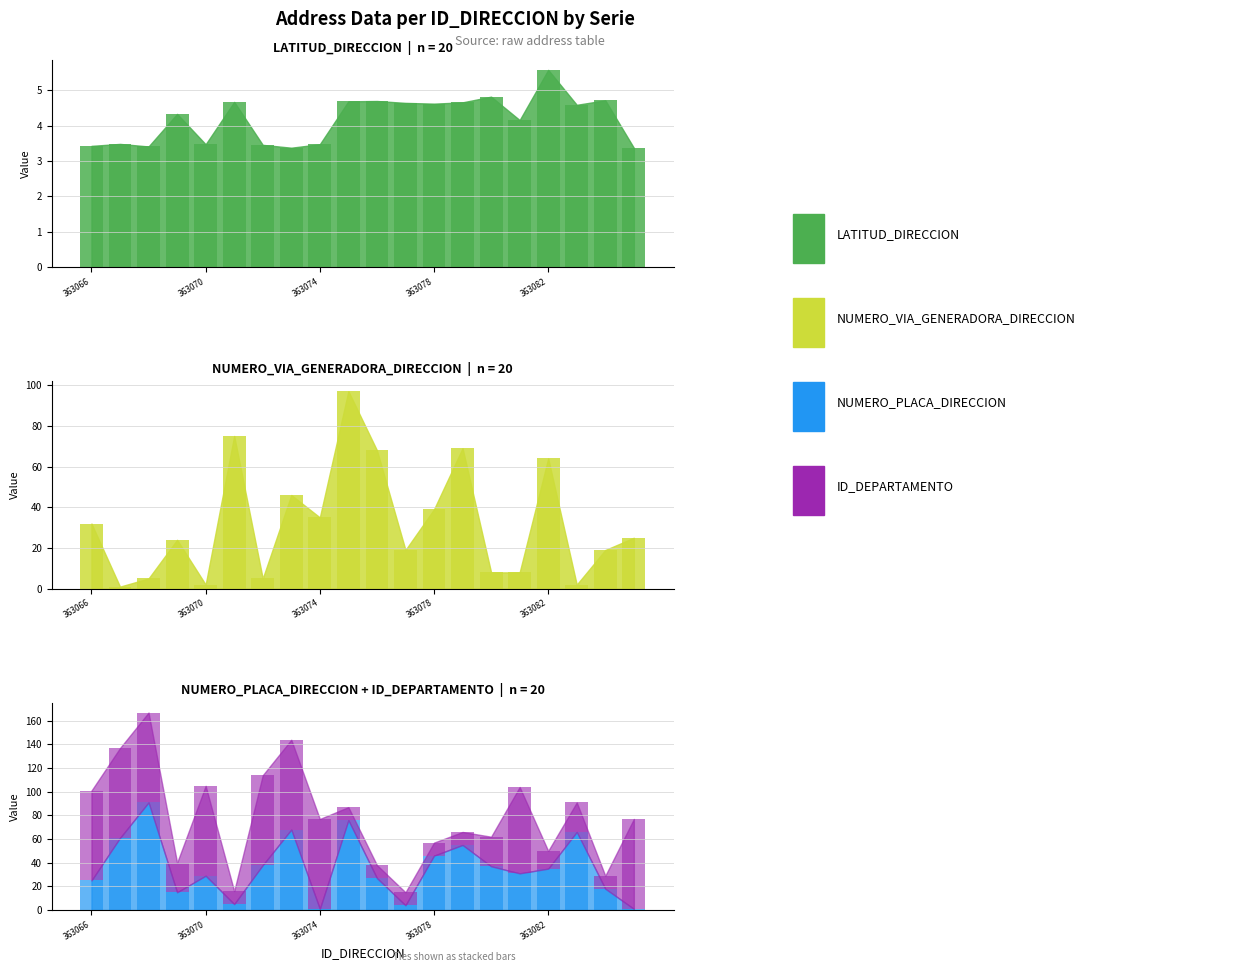

Reading left to right, list all the values displayed in this chart.

LATITUD_DIRECCION: 363066=3.4	363067=3.5	363068=3.4	363069=4.3	363070=3.5	363071=4.7	363072=3.5	363073=3.4	363074=3.5	363075=4.7	363076=4.7	363077=4.6	363078=4.6	363079=4.7	363080=4.8	363081=4.2	363082=5.6	363083=4.6	363084=4.7	363085=3.4
NUMERO_VIA_GENERADORA_DIRECCION: 363066=32.0	363067=1.0	363068=5.0	363069=24.0	363070=2.0	363071=75.0	363072=5.0	363073=46.0	363074=35.0	363075=97.0	363076=68.0	363077=19.0	363078=39.0	363079=69.0	363080=8.0	363081=8.0	363082=64.0	363083=2.0	363084=19.0	363085=25.0
NUMERO_PLACA_DIRECCION: 363066=25.0	363067=61.0	363068=91.0	363069=15.0	363070=29.0	363071=5.0	363072=38.0	363073=68.0	363074=1.0	363075=76.0	363076=27.0	363077=4.0	363078=46.0	363079=55.0	363080=37.0	363081=31.0	363082=35.0	363083=66.0	363084=18.0	363085=1.0
ID_DEPARTAMENTO: 363066=76.0	363067=76.0	363068=76.0	363069=25.0	363070=76.0	363071=11.0	363072=76.0	363073=76.0	363074=76.0	363075=11.0	363076=11.0	363077=11.0	363078=11.0	363079=11.0	363080=25.0	363081=73.0	363082=15.0	363083=25.0	363084=11.0	363085=76.0